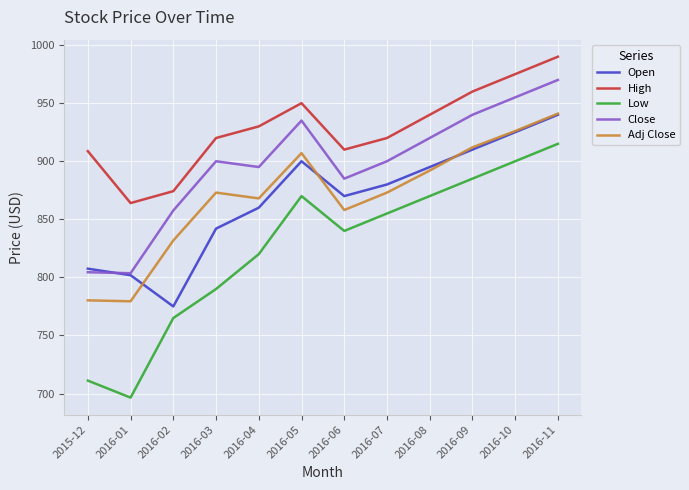

Which series has the largest range (max minus min)?

Low